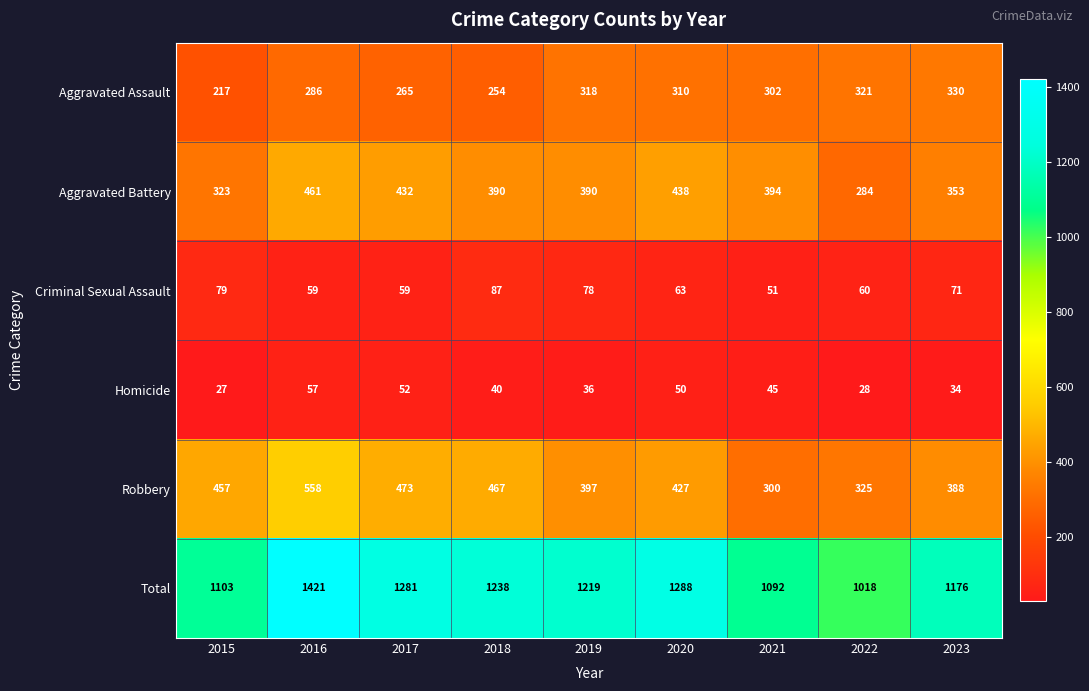

Where is Homicide nearest to the value 42?

2018